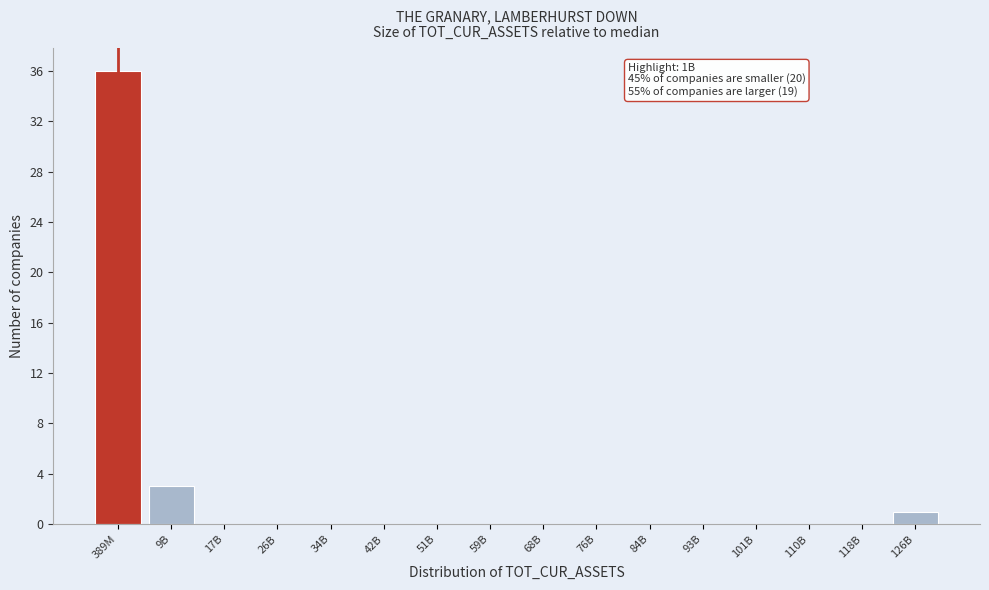

Reading left to right, what are all the values shown in this chart?

389M=36	9B=3	17B=0	26B=0	34B=0	42B=0	51B=0	59B=0	68B=0	76B=0	84B=0	93B=0	101B=0	110B=0	118B=0	126B=1